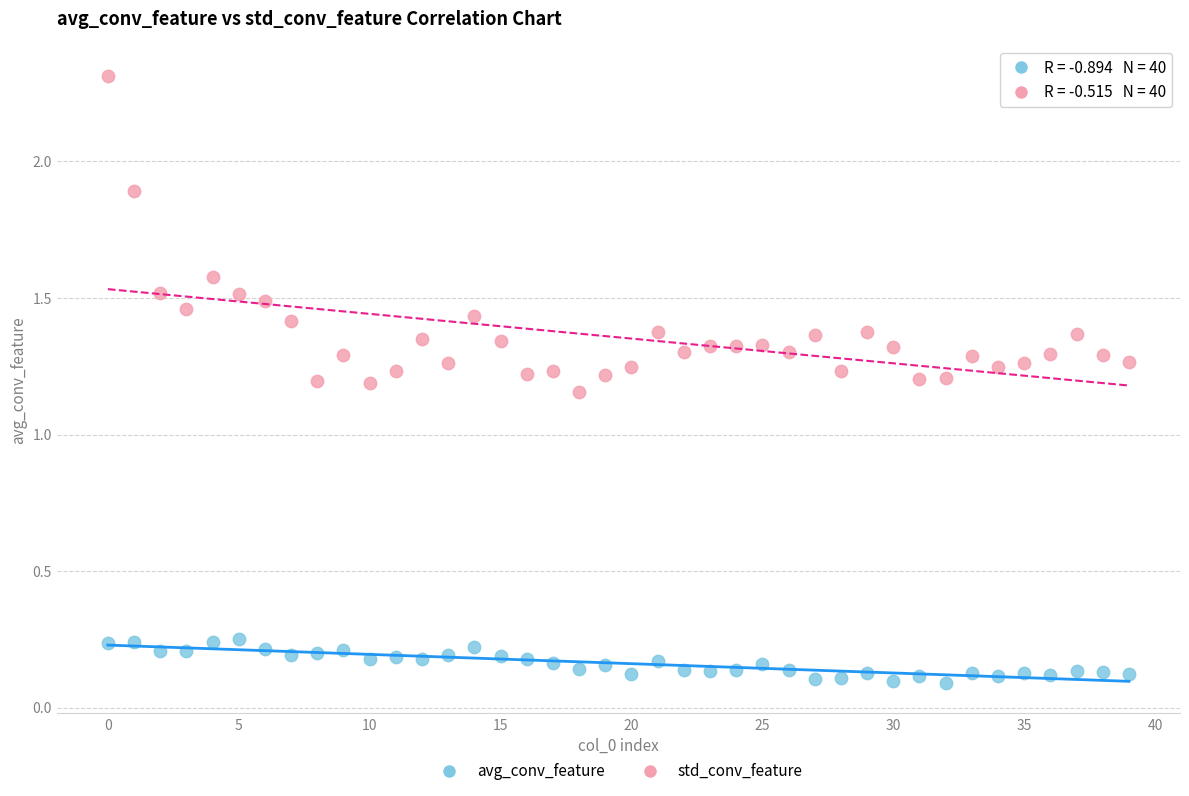

What are all the series names shown in the legend?

avg_conv_feature, std_conv_feature